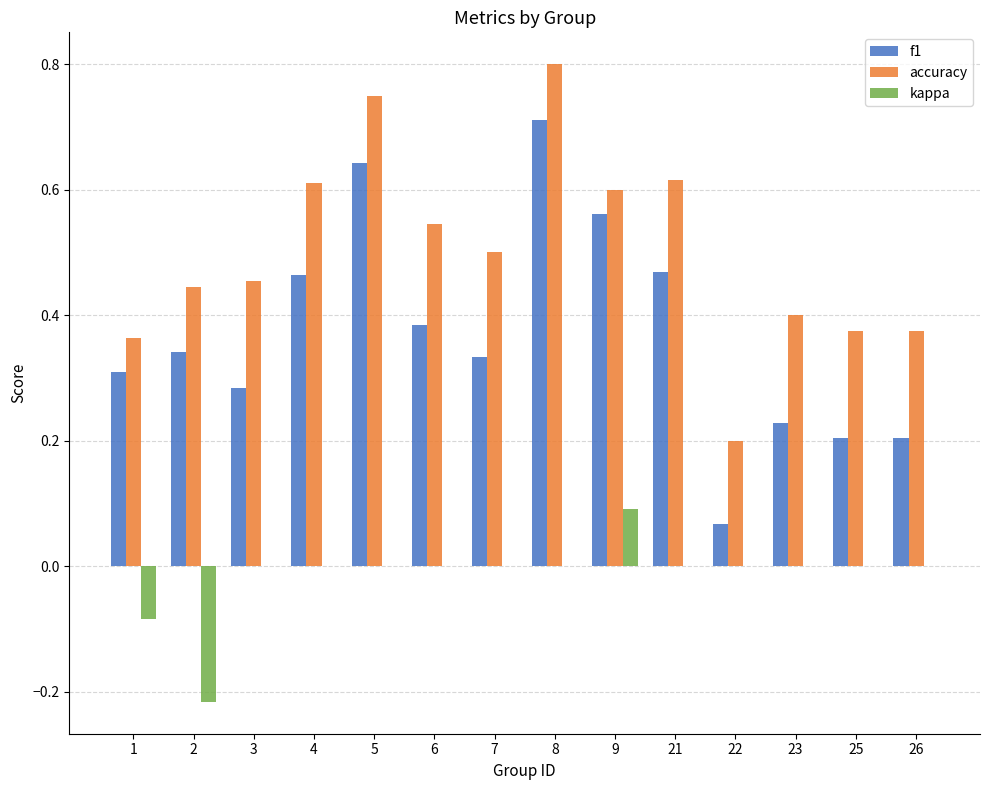

What is the sum of all f1 values?

5.2